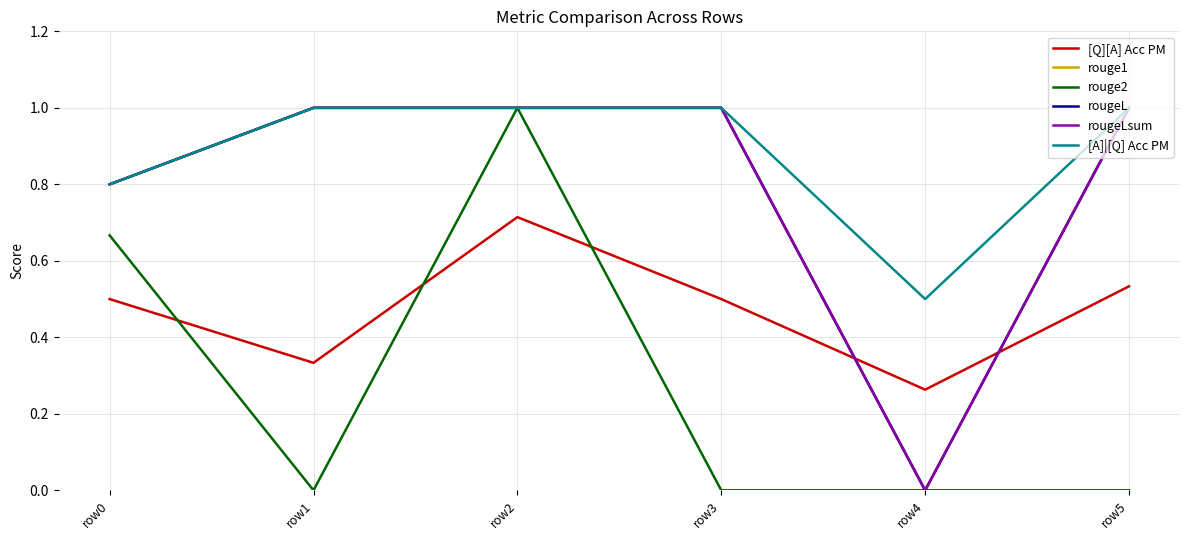

Rank the series at row4 from lowest to highest value.

rouge1, rouge2, rougeL, rougeLsum, [Q][A] Acc PM, [A]|[Q] Acc PM